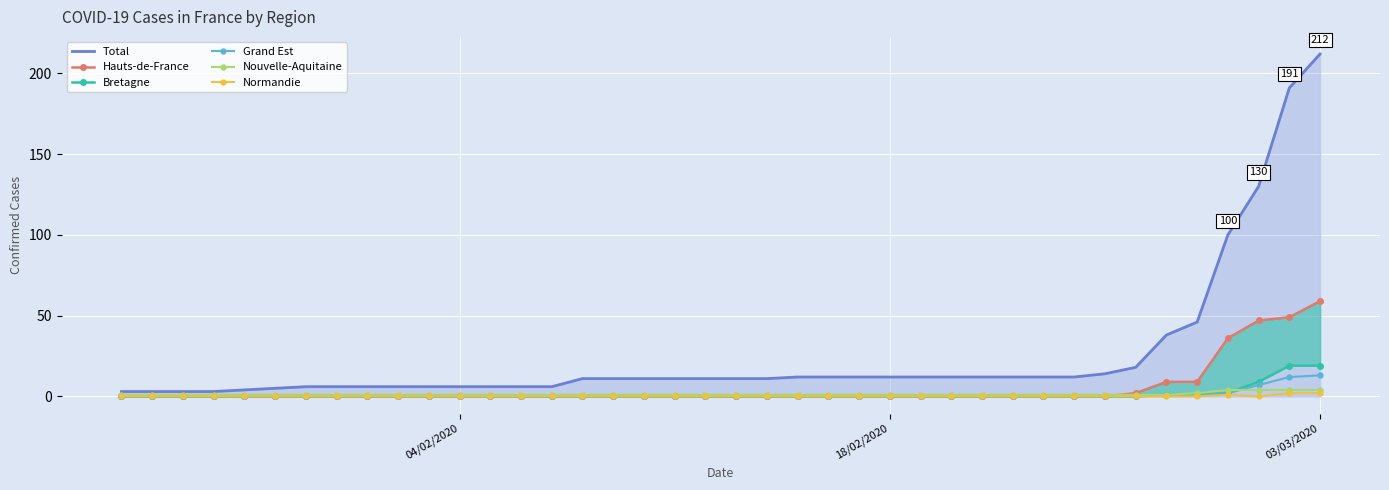

Which series has the largest total across all categories?

Total